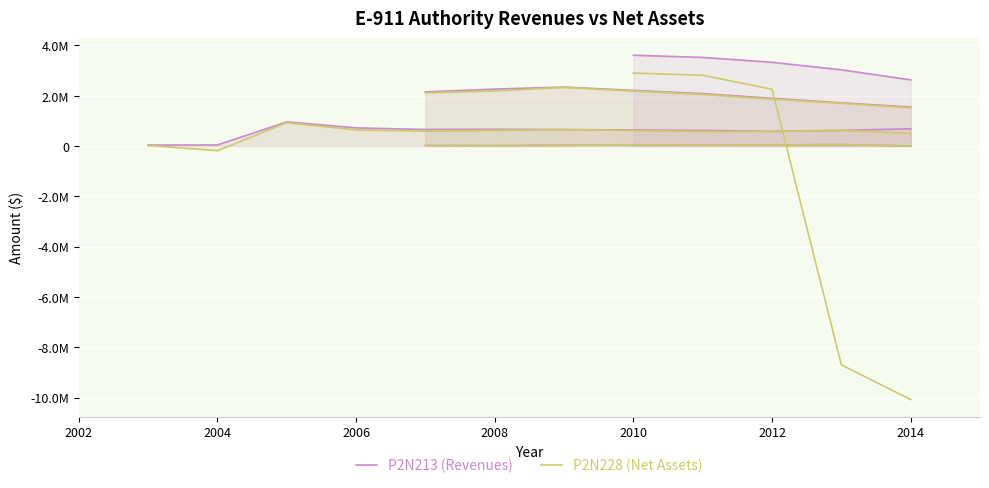

Which series has the largest total across all categories?

P2N213 (Revenues)